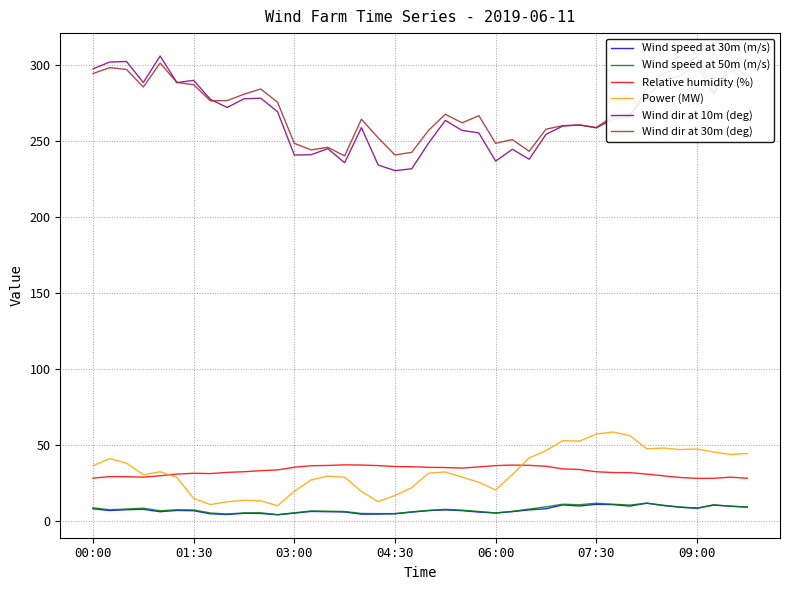

What is the highest value of the Wind speed at 50m (m/s) series?

11.7